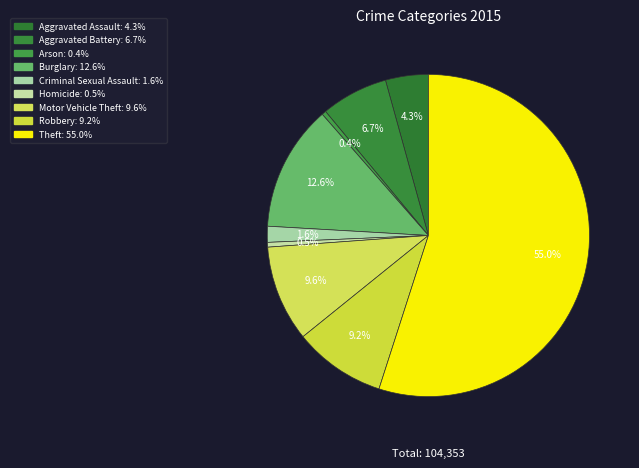

Count the number of slices in the pie.

9